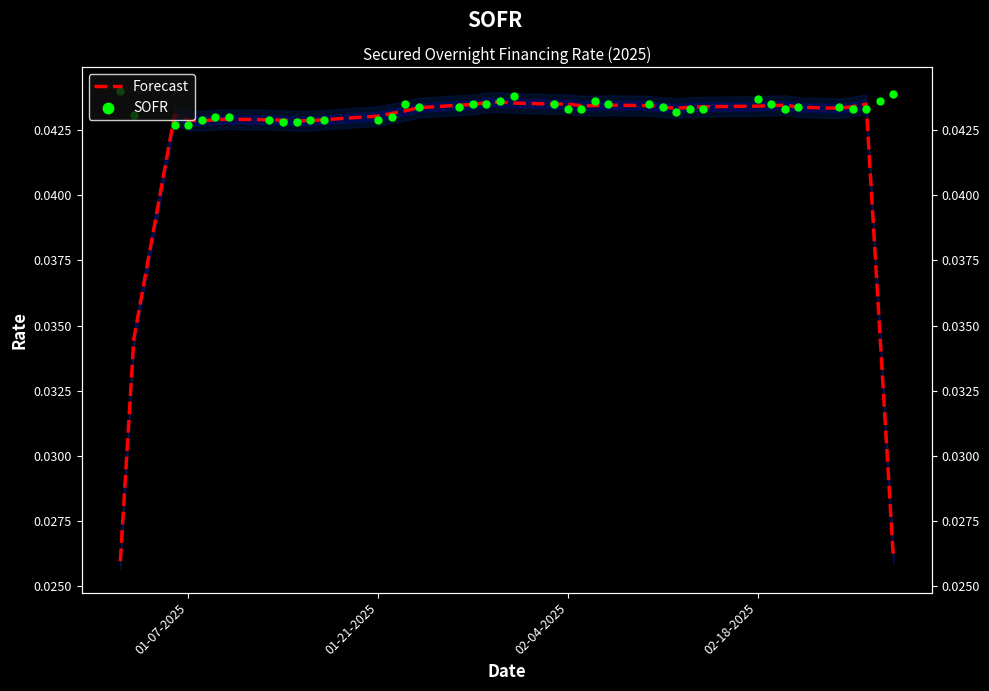

What are all the series names shown in the legend?

Forecast, SOFR